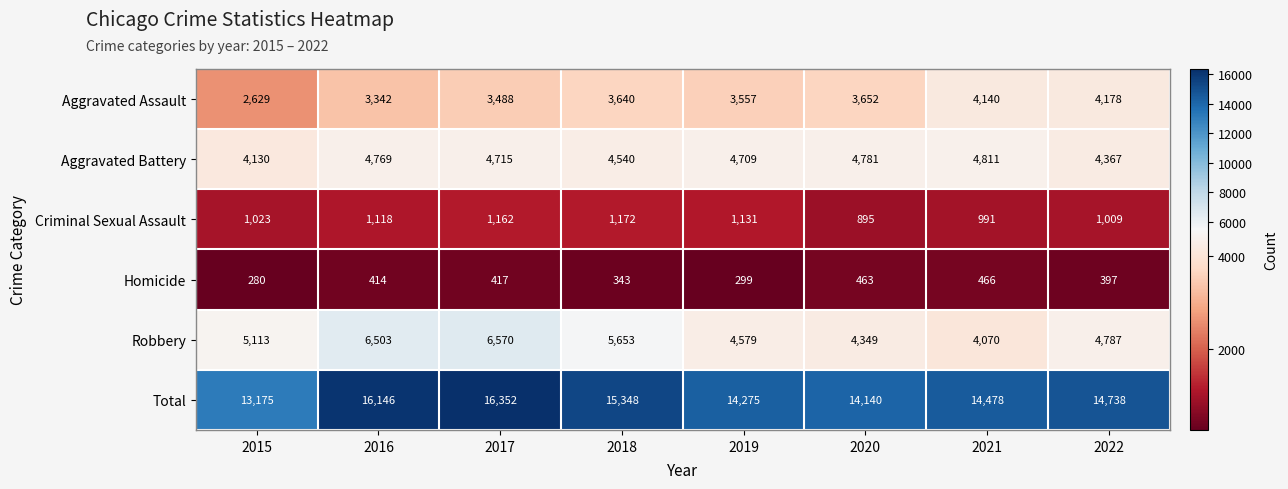

Which series has the largest total across all categories?

Total